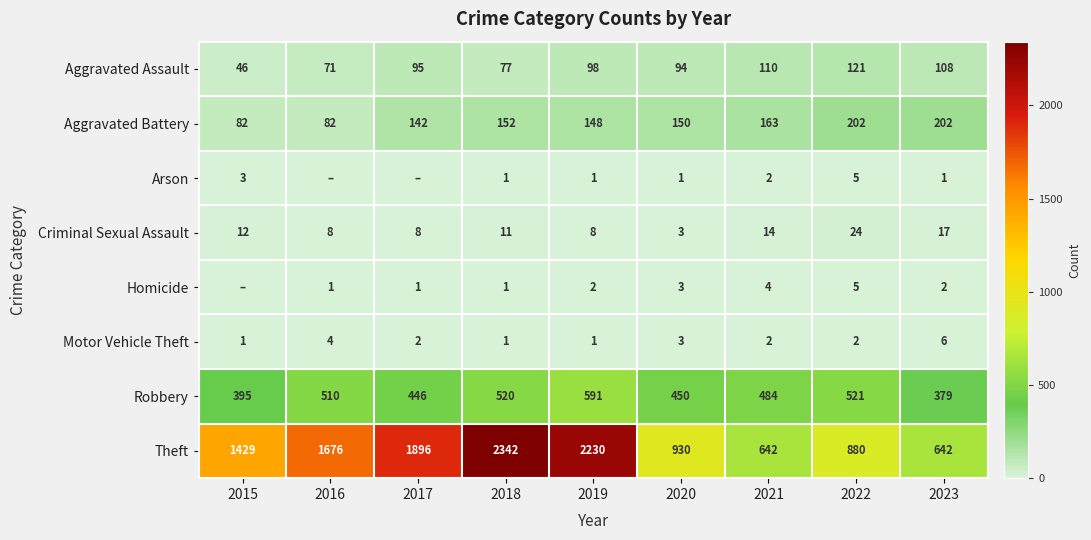

What is the maximum value shown in the chart?

2342